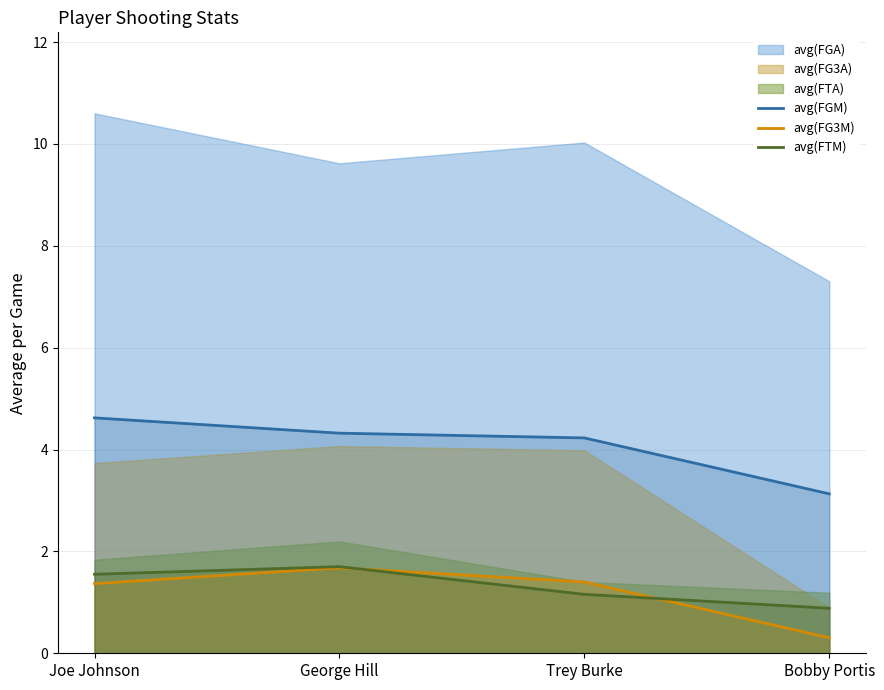

What is the minimum value shown in the chart?

0.3